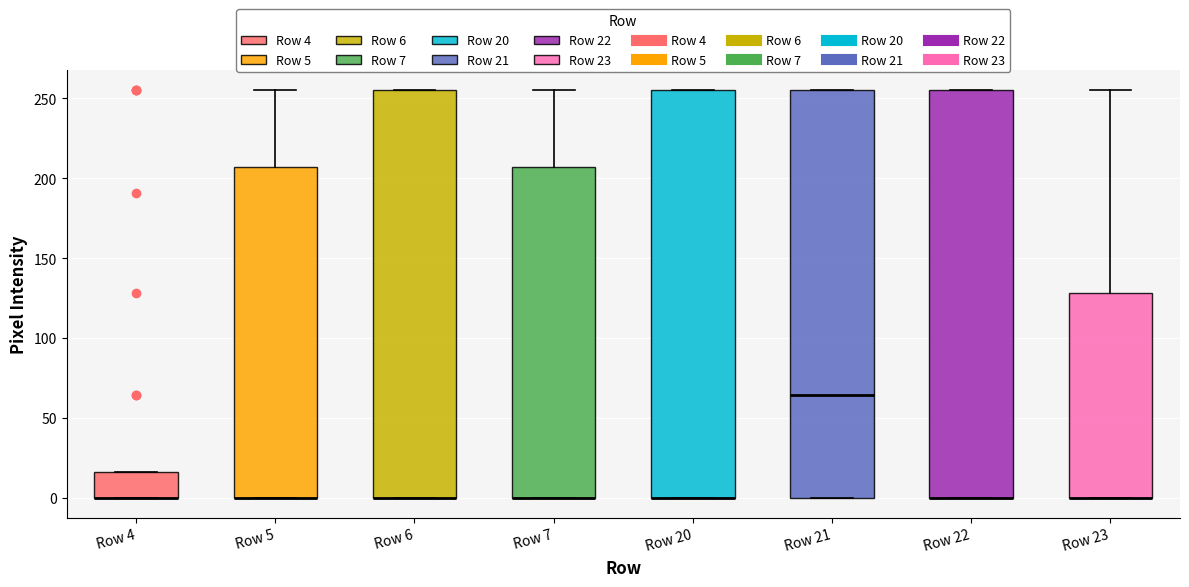

Reading left to right, read every box against the y-axis: the position of its median line, the range the box covers, and the ends of its whiskers. The values are not printed on the chart, so give them approximately, as read against the axis.

Row 4: median 0 (drawn on the box's lower edge), box 0 to 15, whiskers 0 to 15
Row 5: median 0 (drawn on the box's lower edge), box 0 to 205, whiskers 0 to 255
Row 6: median 0 (drawn on the box's lower edge), box 0 to 255, whiskers 0 to 255
Row 7: median 0 (drawn on the box's lower edge), box 0 to 205, whiskers 0 to 255
Row 20: median 0 (drawn on the box's lower edge), box 0 to 255, whiskers 0 to 255
Row 21: median 65, box 0 to 255, whiskers 0 to 255
Row 22: median 0 (drawn on the box's lower edge), box 0 to 255, whiskers 0 to 255
Row 23: median 0 (drawn on the box's lower edge), box 0 to 130, whiskers 0 to 255